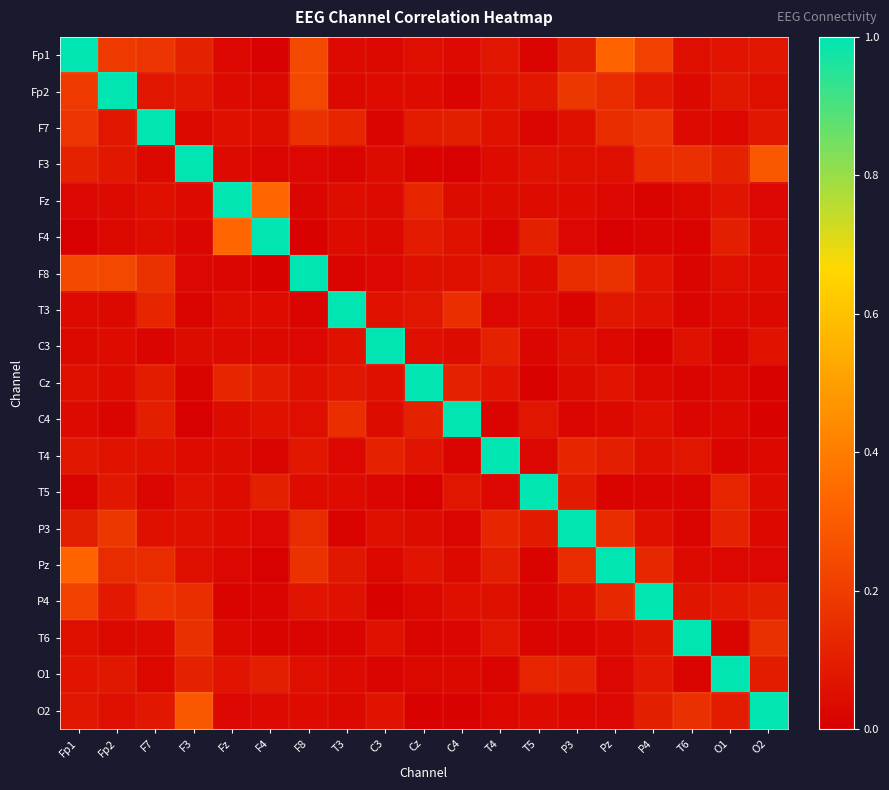

Between T6 and C4, which is larger?

T6